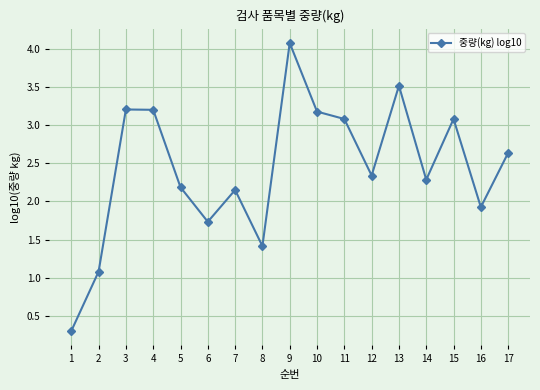

What is the value of the 1st point from the left?

0.3